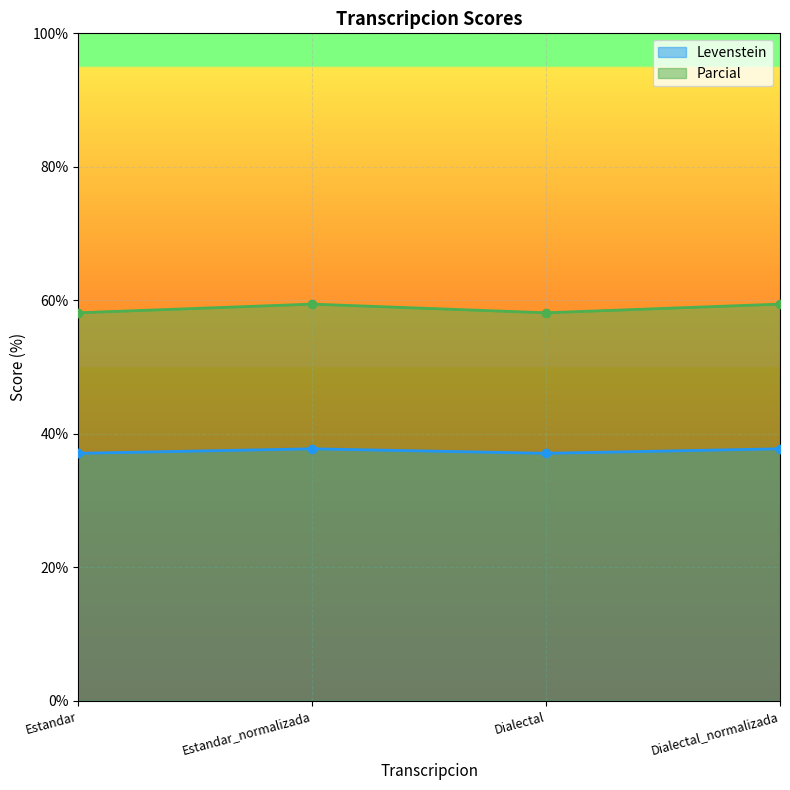

Reading right to left, what are all the values shown in this chart?

Levenstein: 37.8	37.1	37.8	37.1
Parcial: 59.4	58.1	59.4	58.1